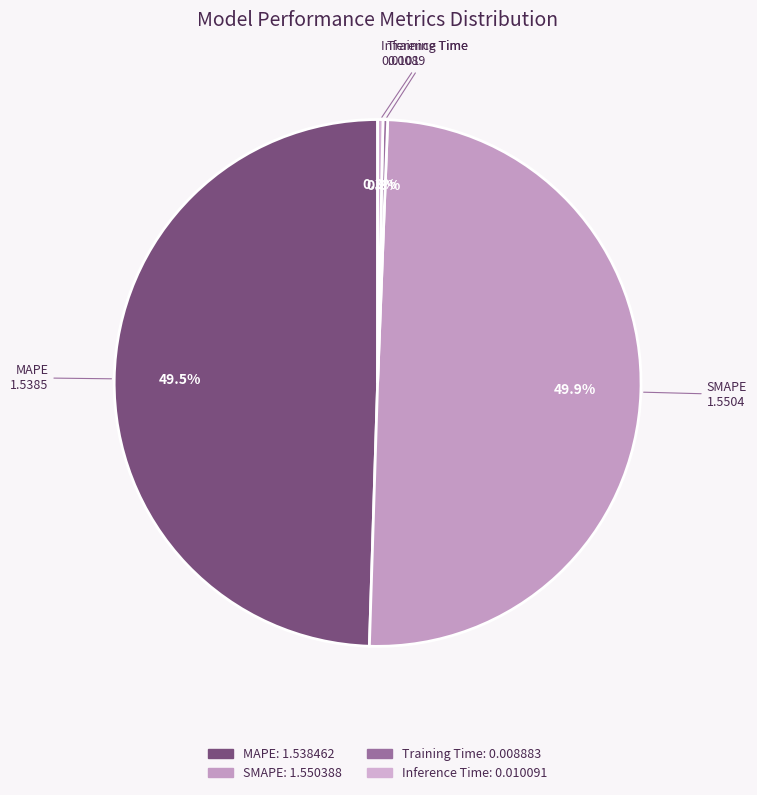

Is it true that MAPE is 37% of the pie?

False